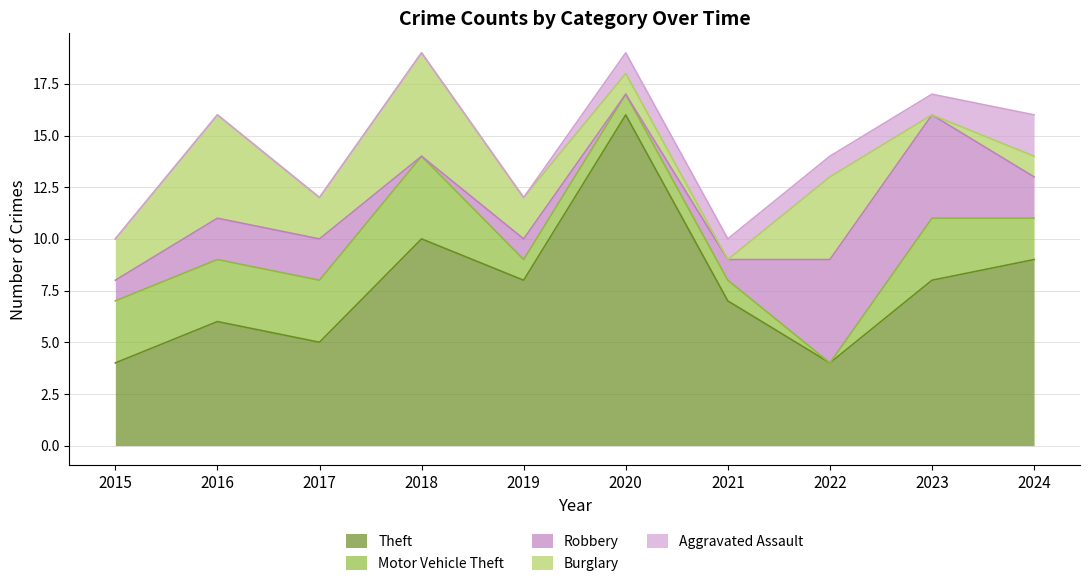

How many data points in Burglary are less than 2?

4